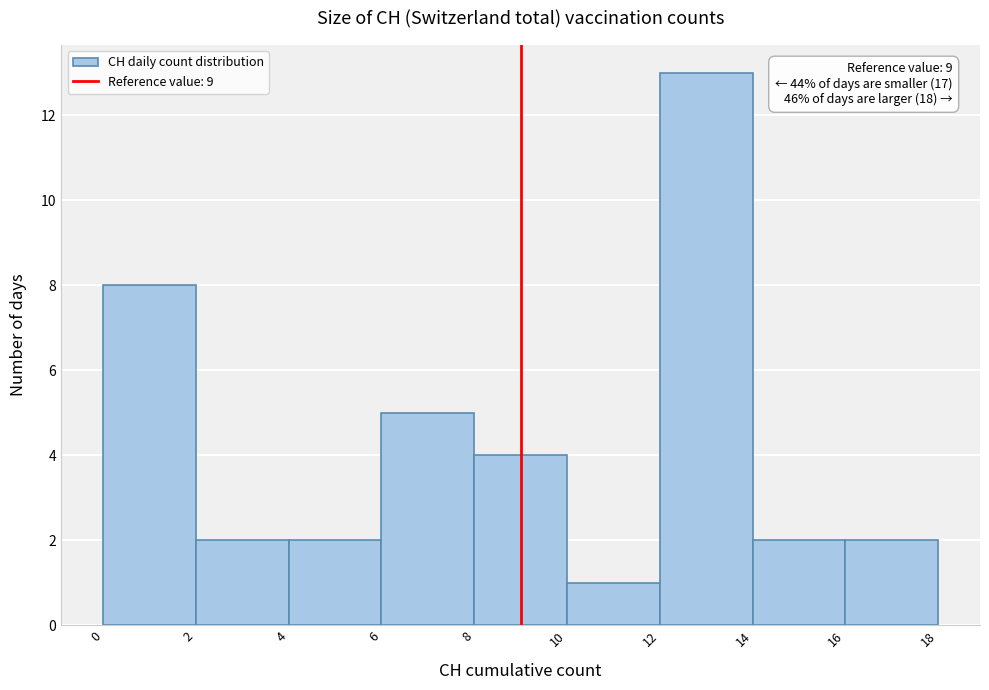

Which range on the x-axis has the tallest bar?

12 to 14